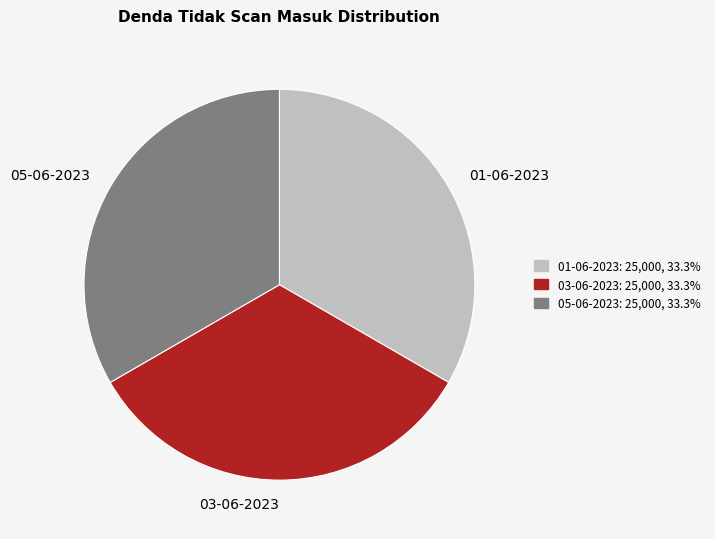

Approximately how many times larger is the value at 05-06-2023 compared to 03-06-2023?

1.0